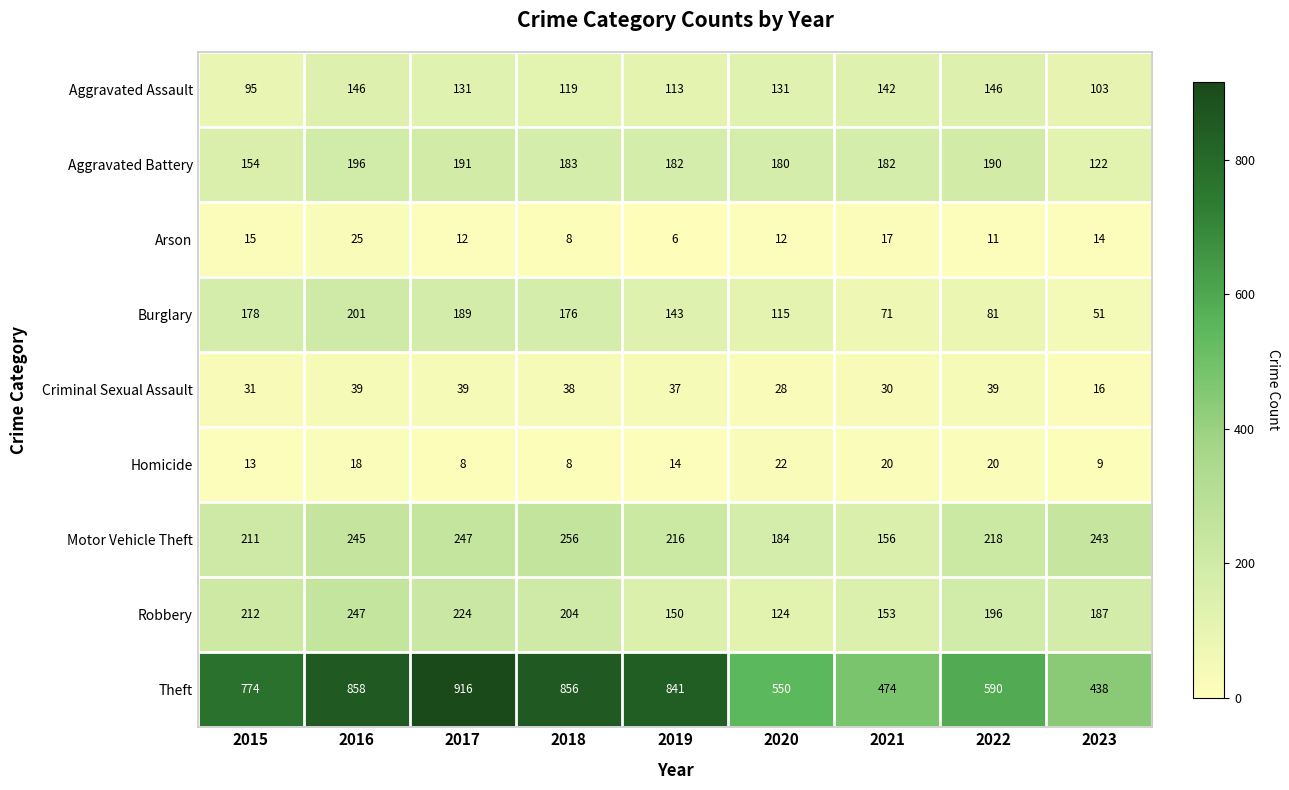

What is the smallest value displayed?

6